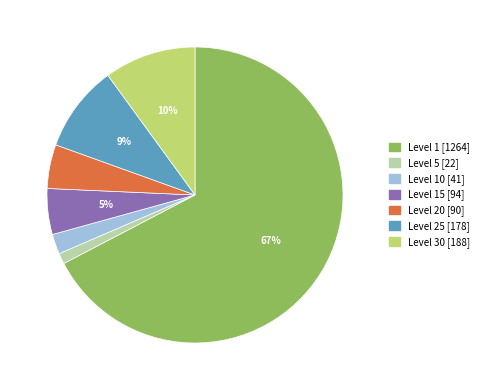

Count the number of slices in the pie.

7